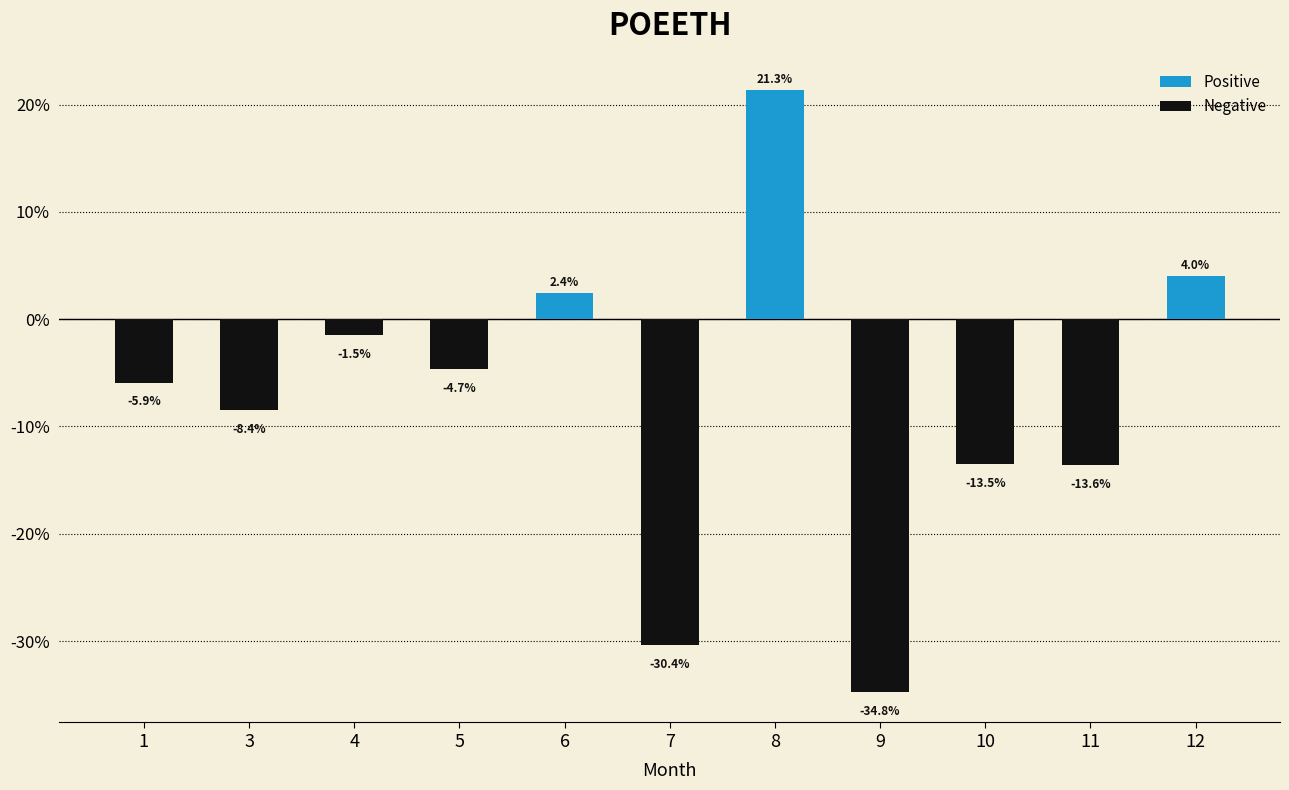

Is it true that the value at 8 is 14.2?

False